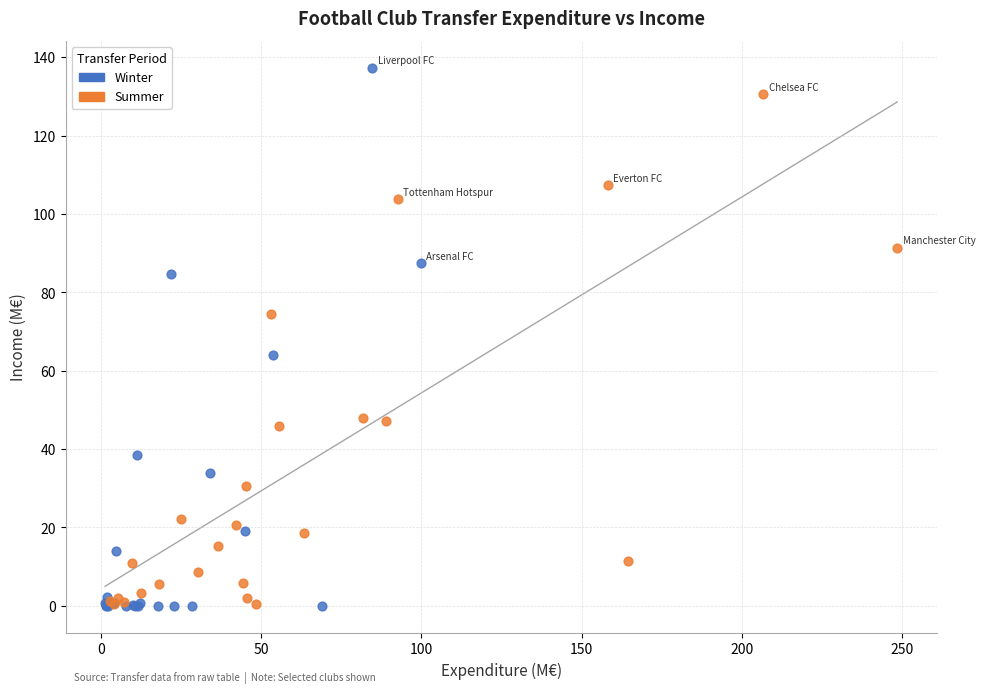

Which series reaches the maximum Y coordinate?

Winter